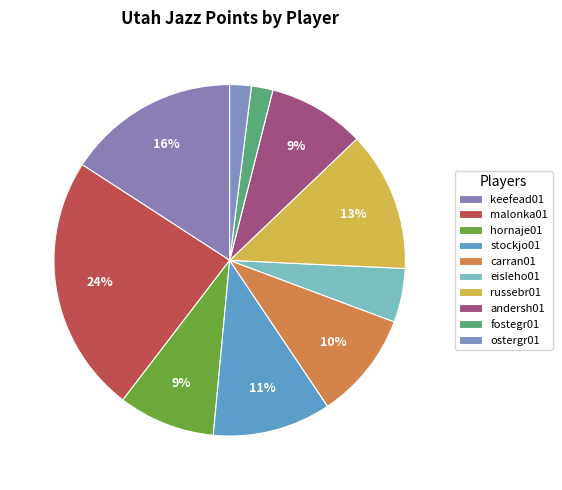

What is the change in value from eisleho01 to andersh01?

+4